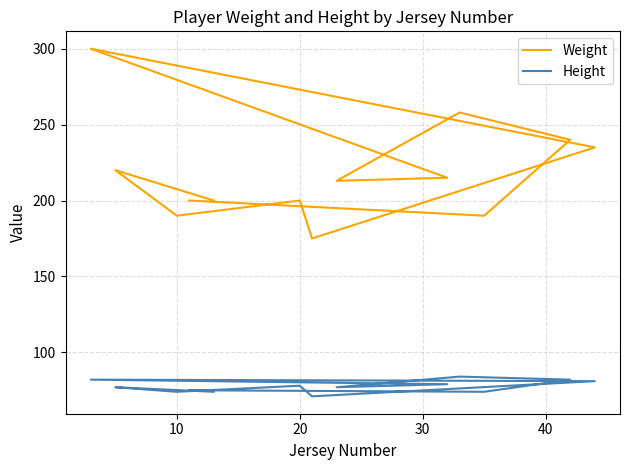

True or false: Height and Weight cross at least once.

False